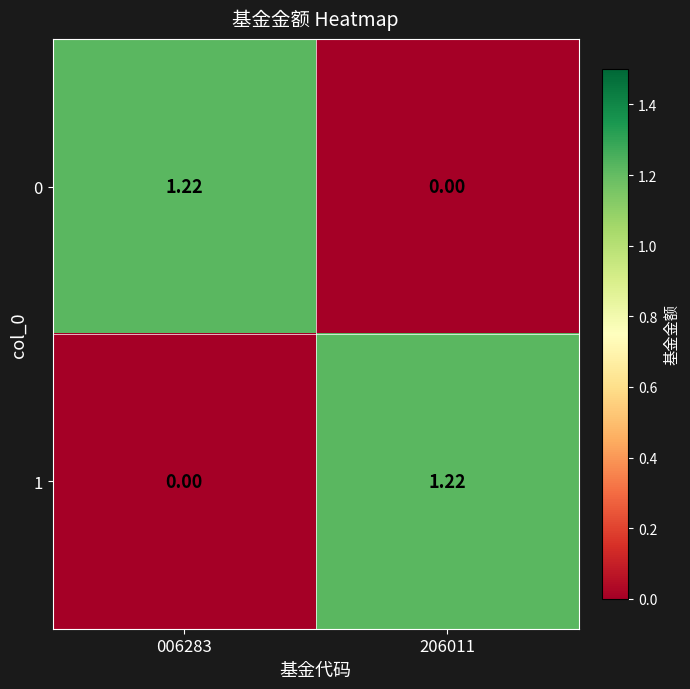

Reading right to left, list all the values displayed in this chart.

0: 206011=0.0	006283=1.2
1: 206011=1.2	006283=0.0